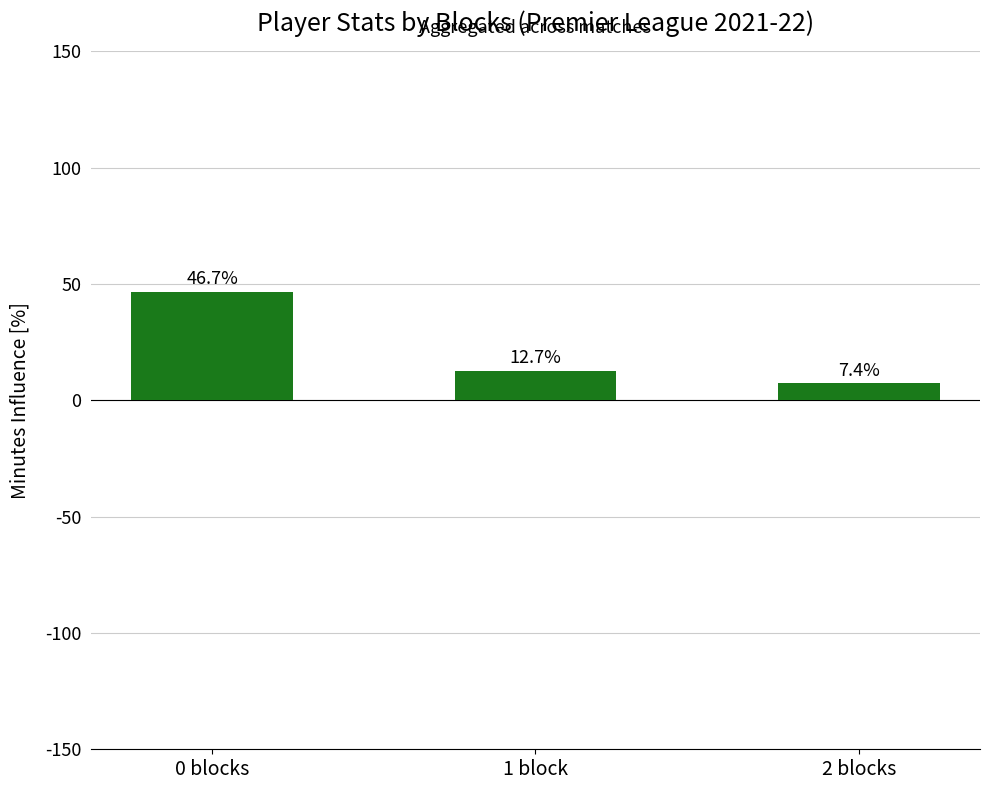

How many categories are shown in the chart?

3